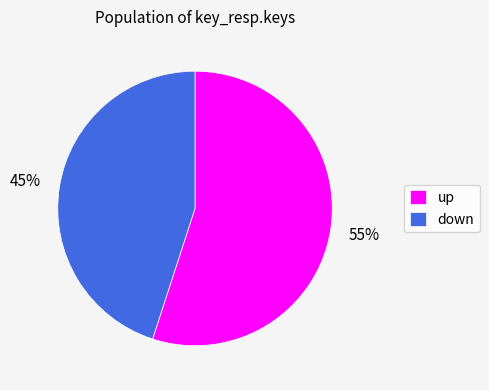

Is the sum of down and up greater than half?

Yes